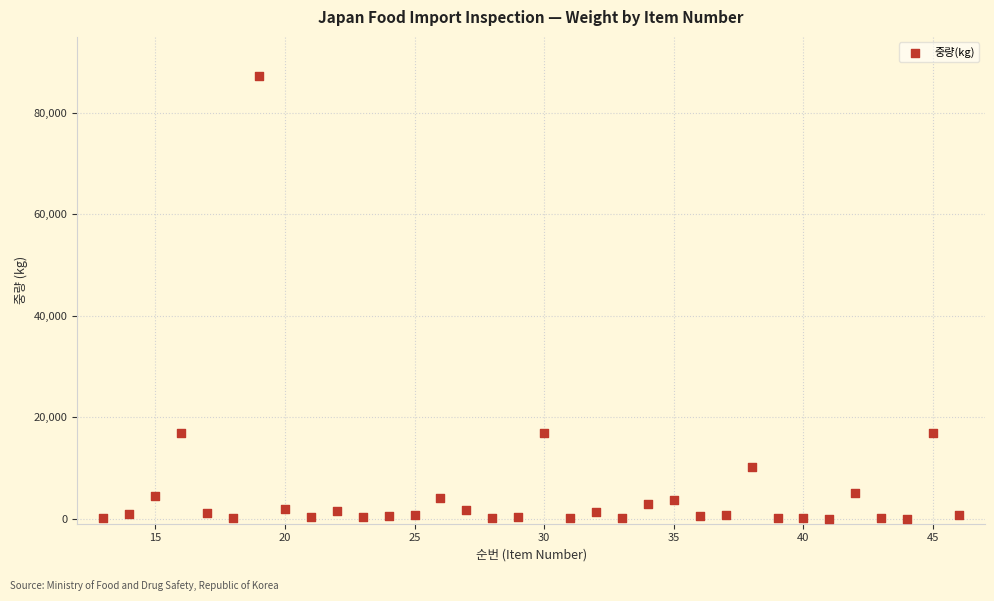

What is the range of X values (max minus min)?

33